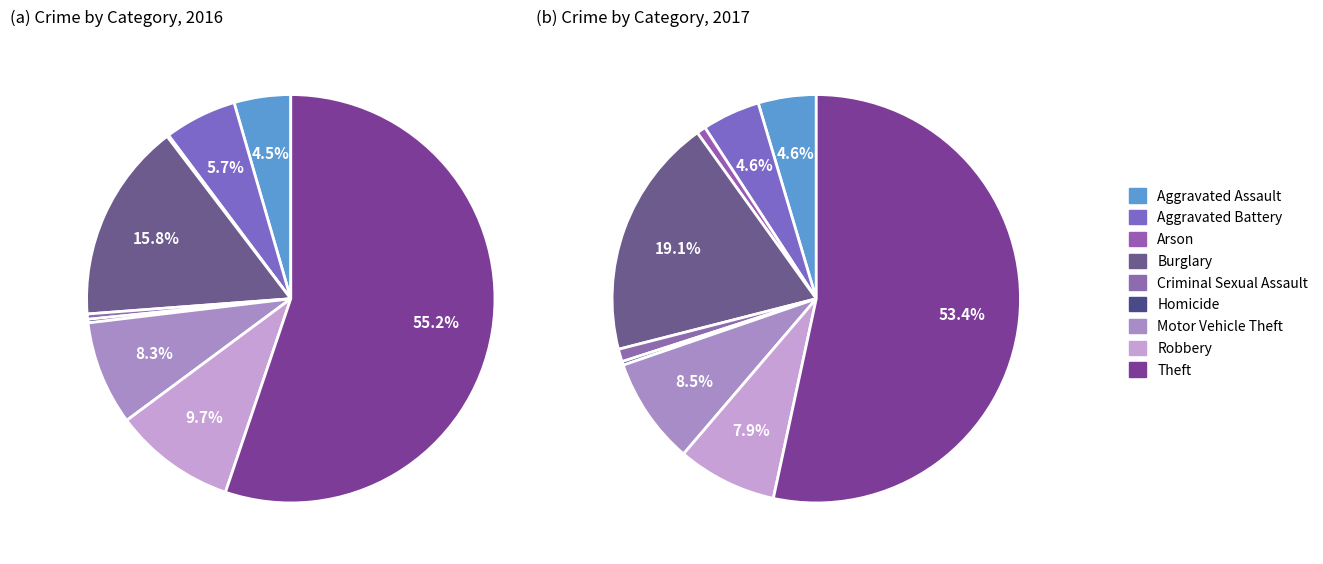

Which slice is the largest?

Theft